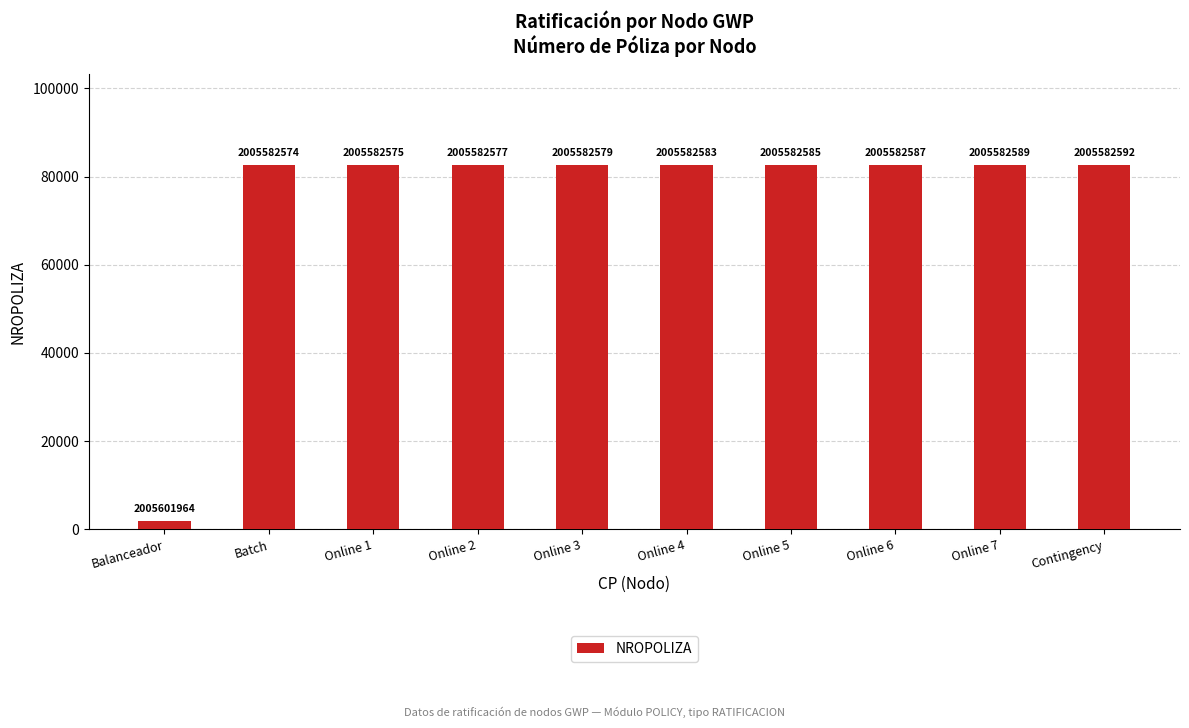

List the labels in order of value, largest first.

Contingency, Online 7, Online 6, Online 5, Online 4, Online 3, Online 2, Online 1, Batch, Balanceador